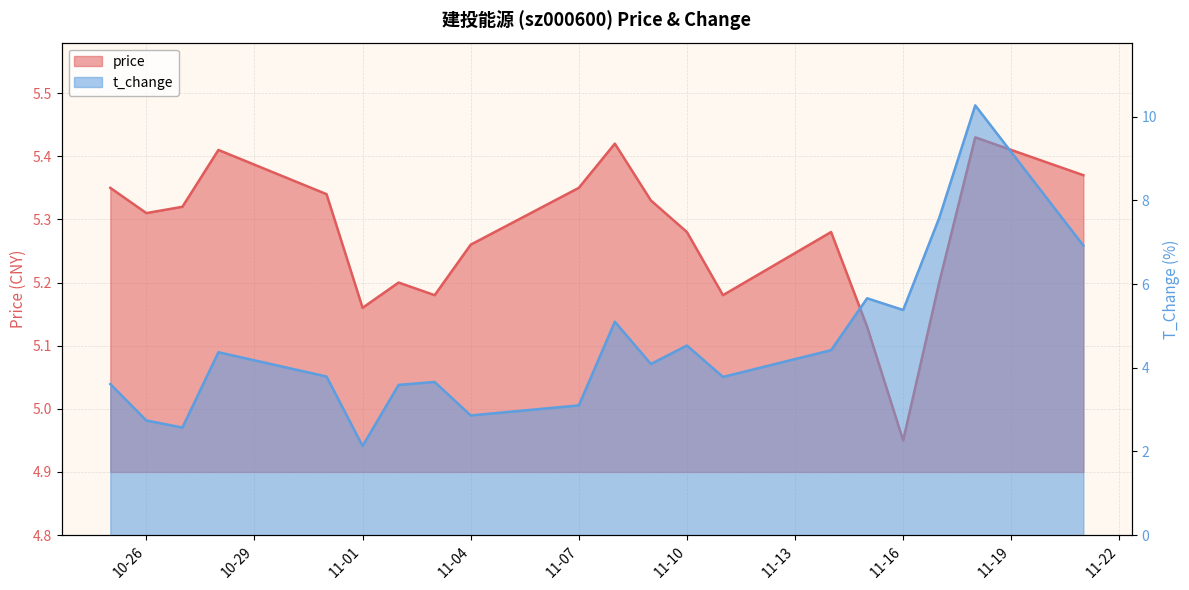

What is the total value across all series at 11-07?

8.4